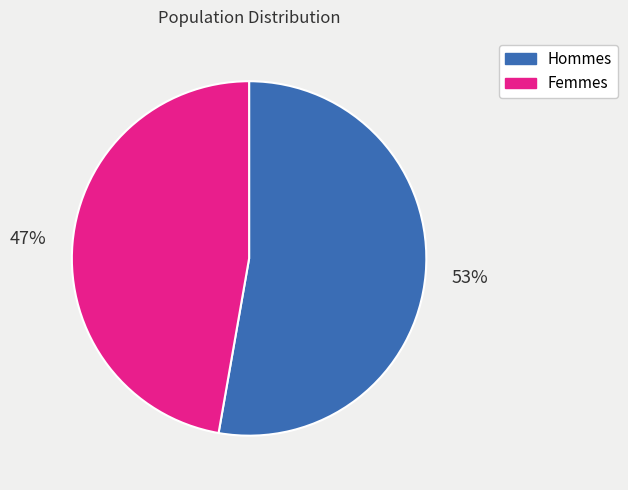

The Hommes slice represents 62% of the pie. True or false?

False